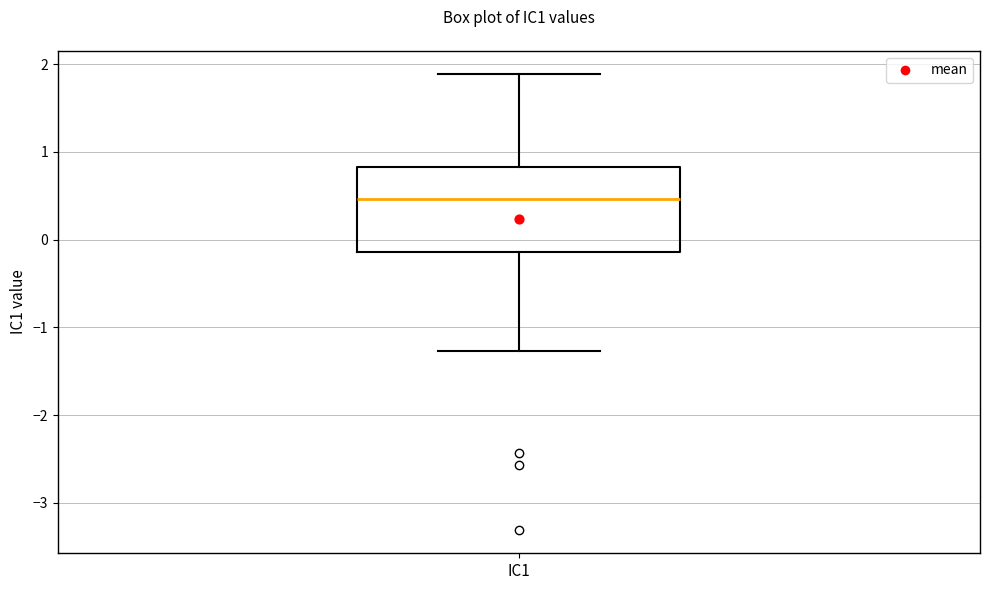

Where does the lower whisker of the box for IC1 end on the y-axis? The values are not printed on the chart, so give them approximately, as read against the axis.

-1.3